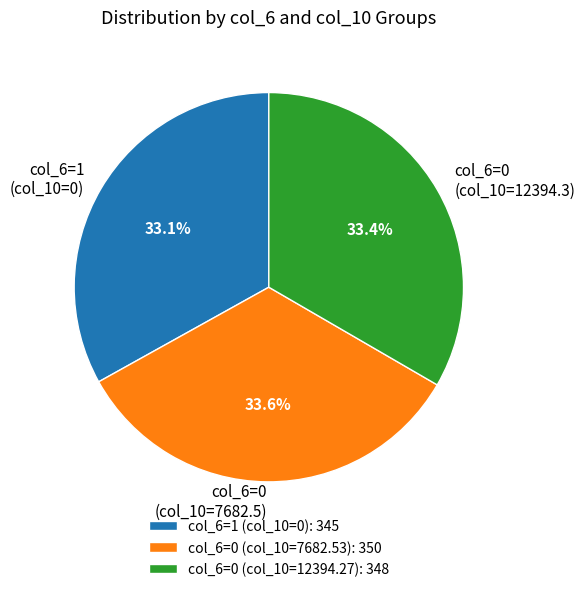

Is there a majority slice in this chart?

No